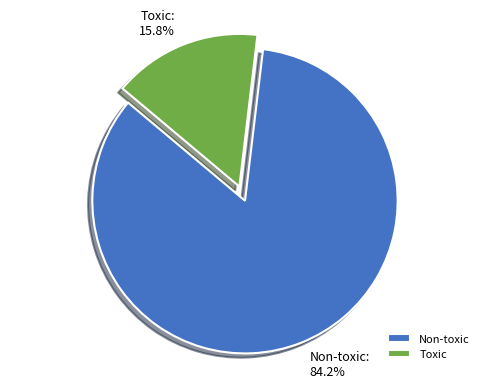

Combined, do Non-toxic and Toxic account for over 50%?

Yes